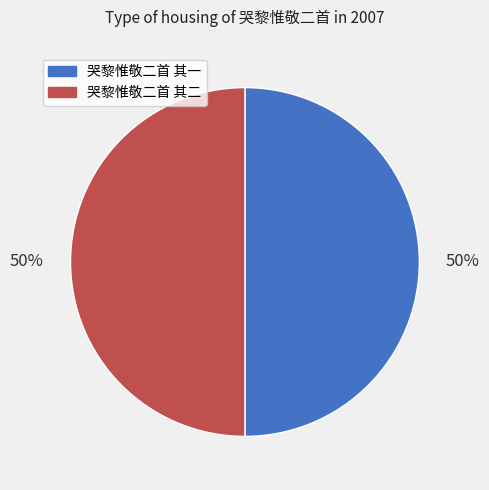

Combined, do 哭黎惟敬二首 其一 and 哭黎惟敬二首 其二 account for over 50%?

Yes